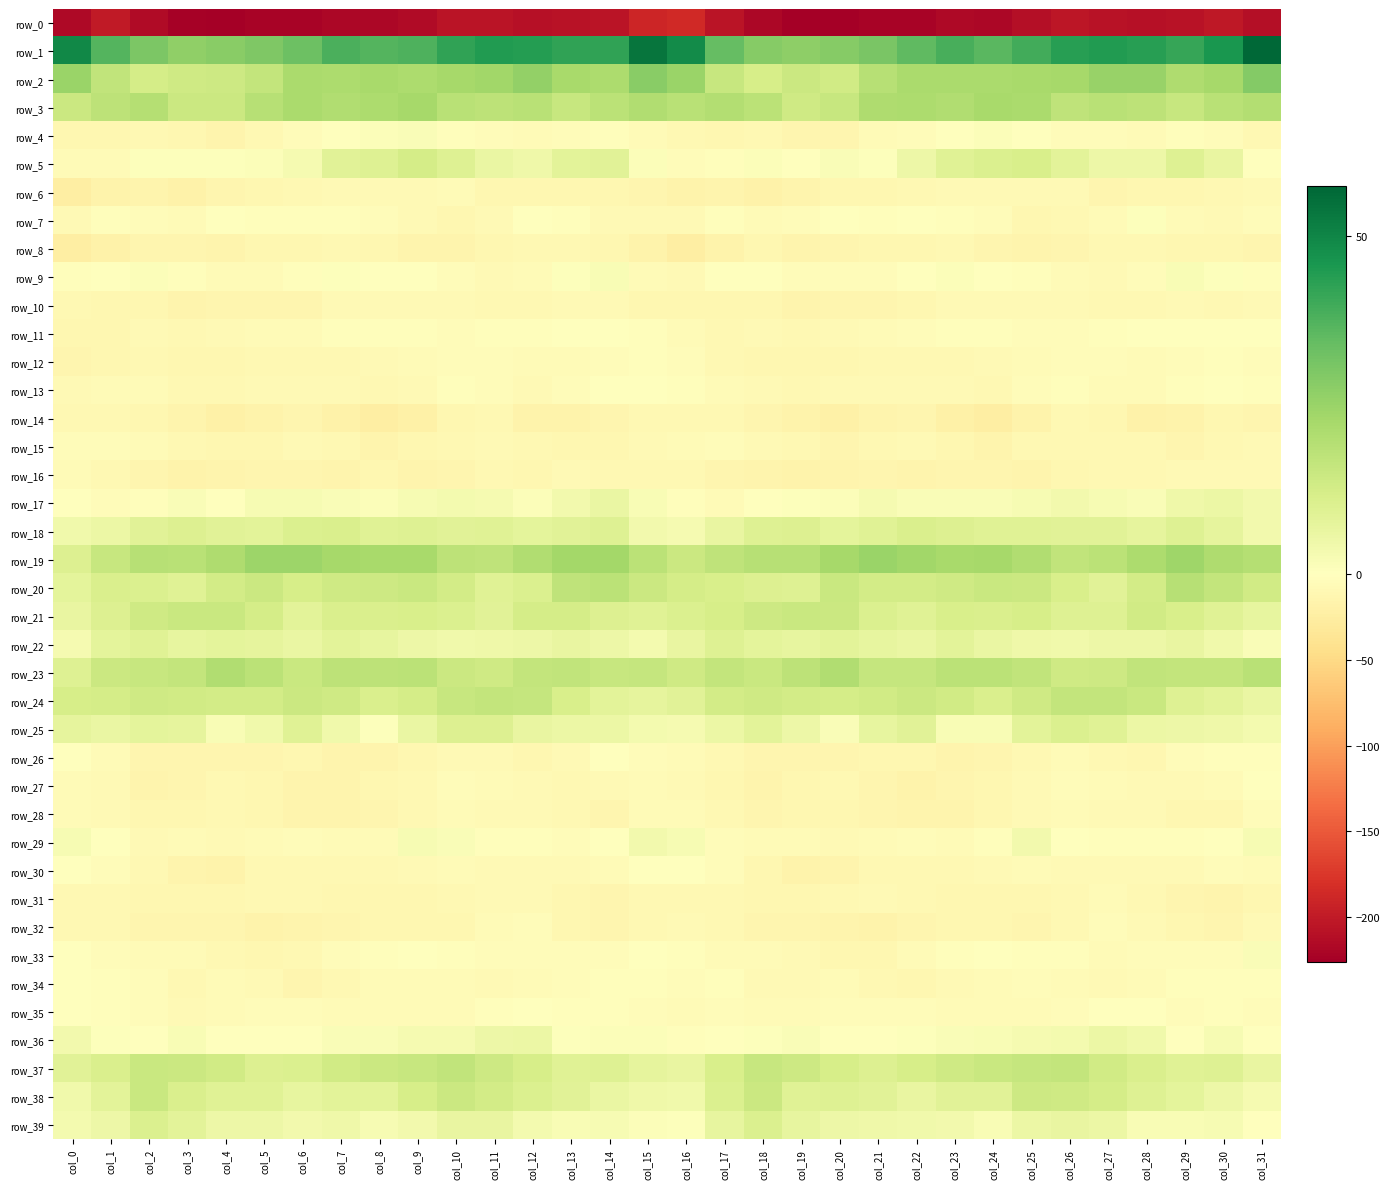

What is the difference between the second highest and second lowest values in the row_36 series?

7.0